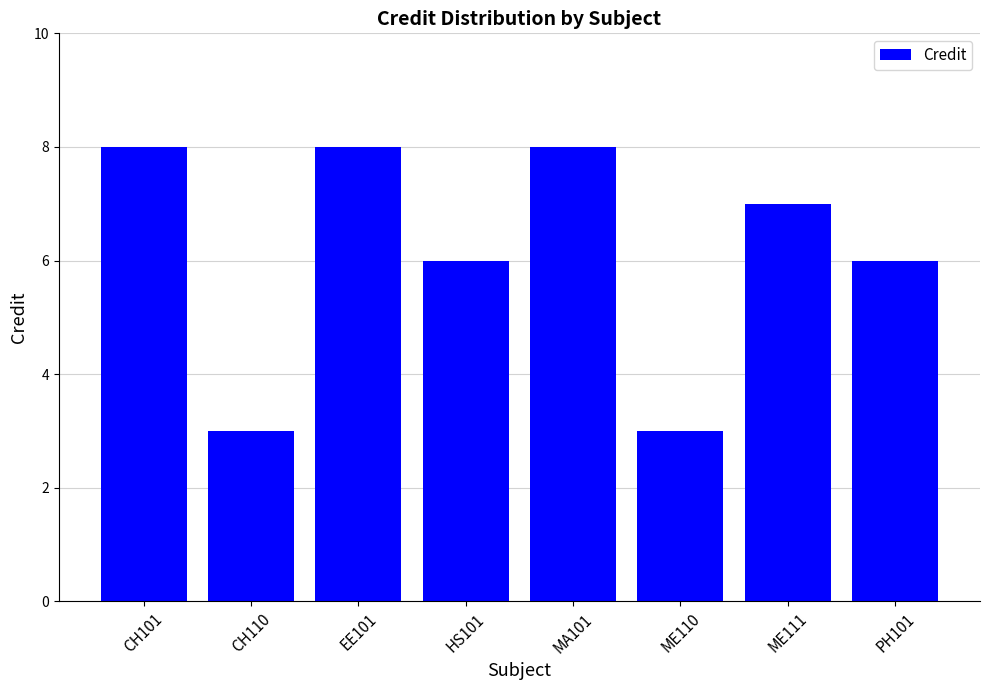

How many bars are there in total?

8